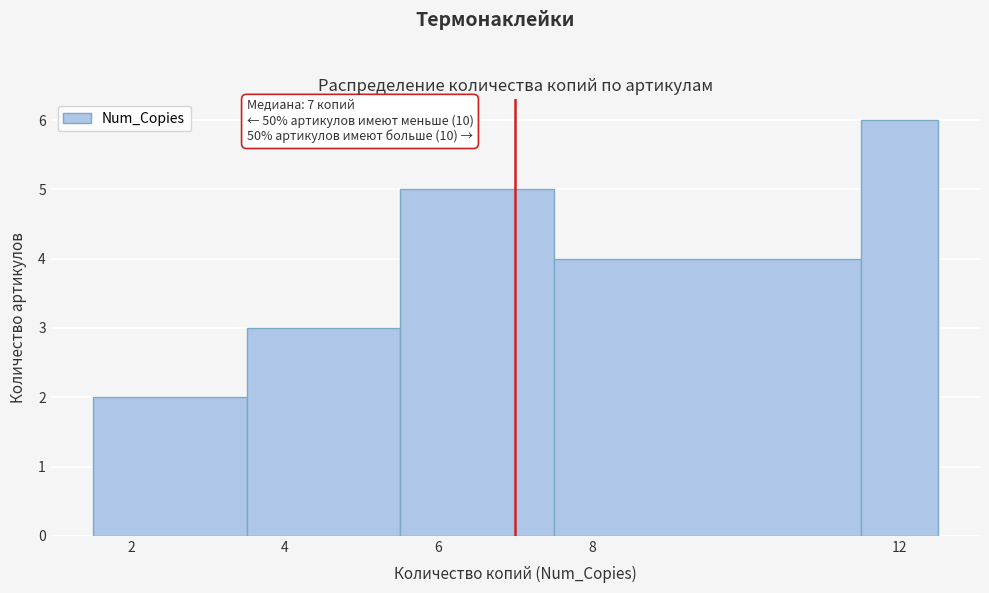

Which range on the x-axis has the tallest bar?

11.5 to 12.5